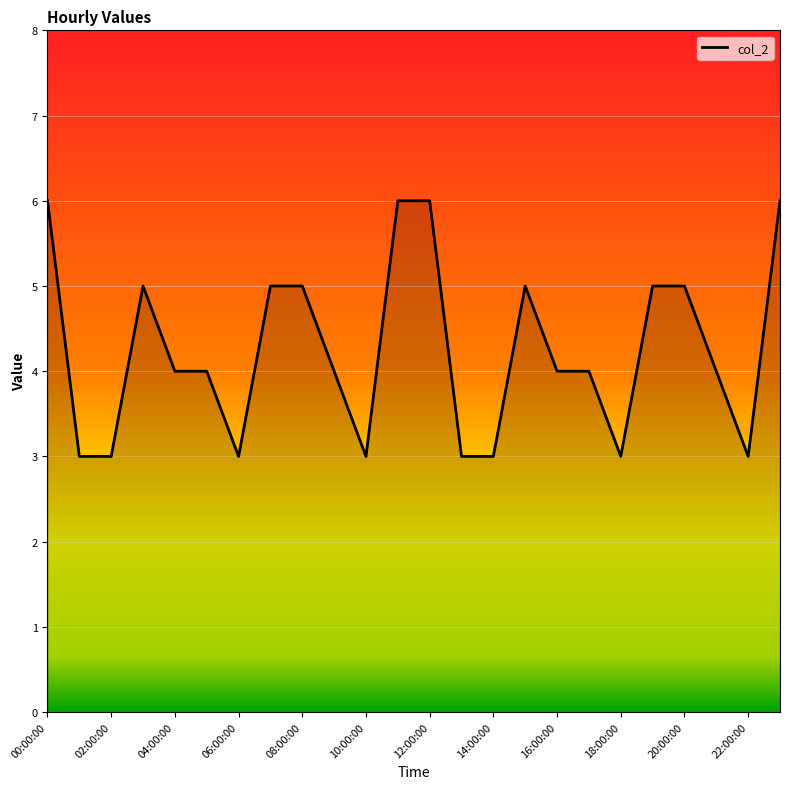

Count the values in the range 3 to 5.

20